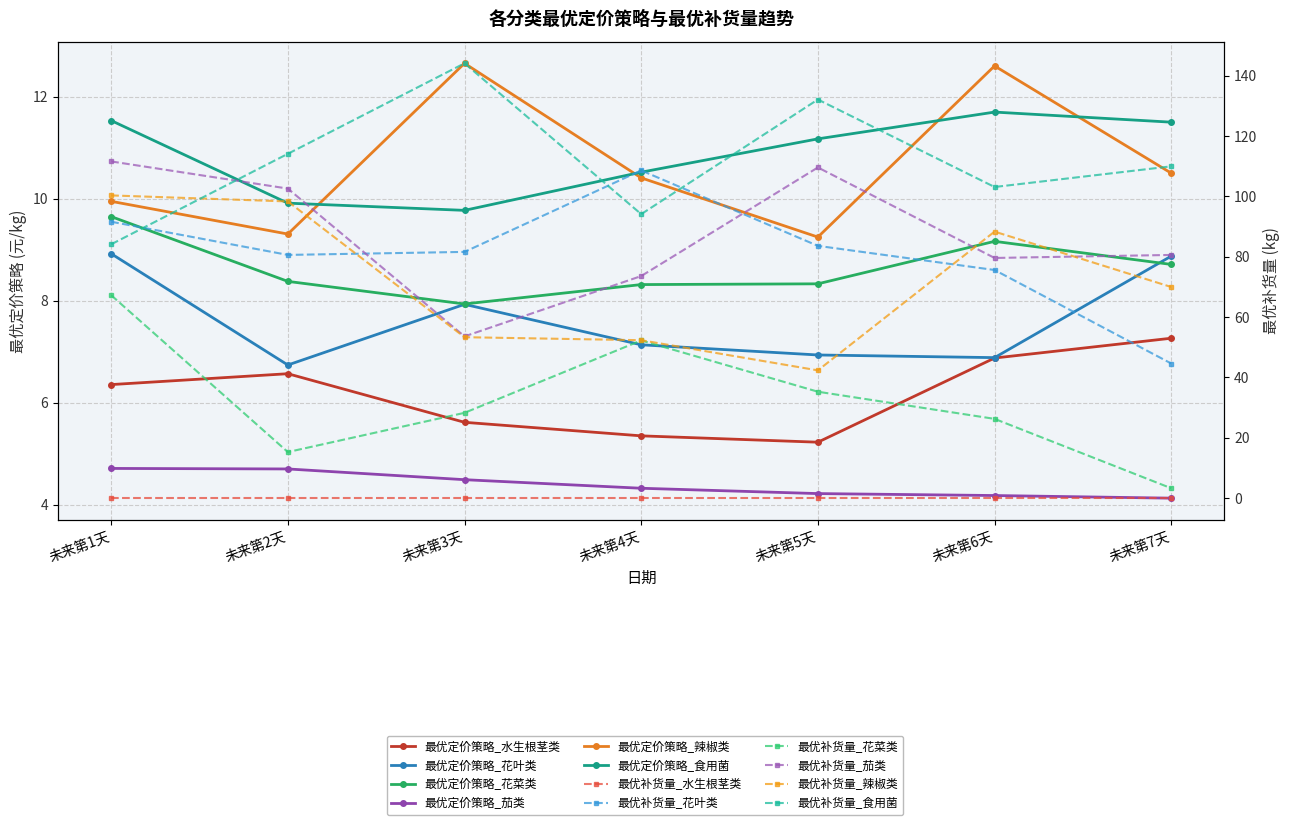

What is the difference between the maximum and minimum values in the 最优定价策略_花叶类 series?

2.2